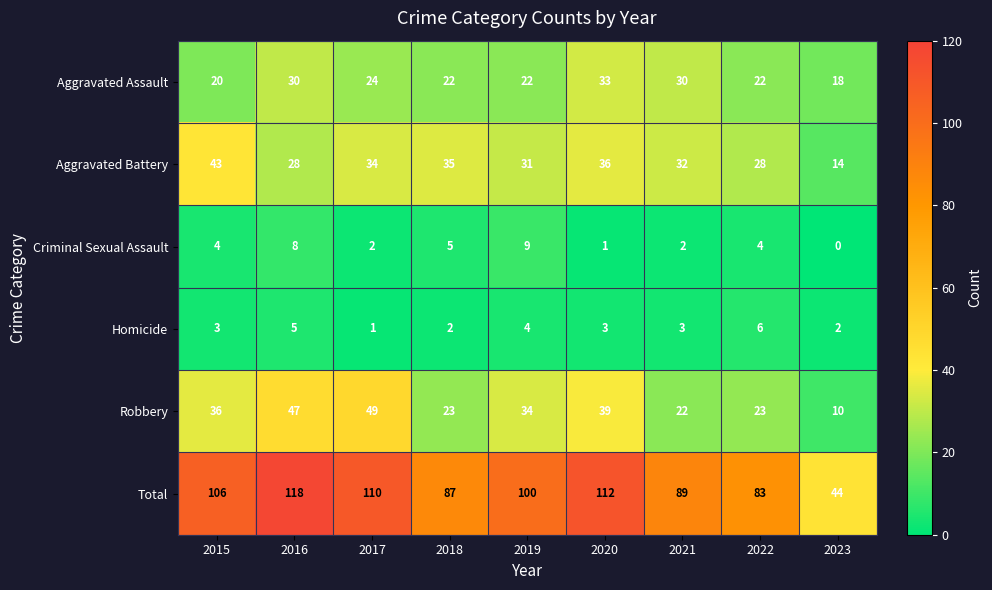

At which category is the sum across all series the highest?

2016